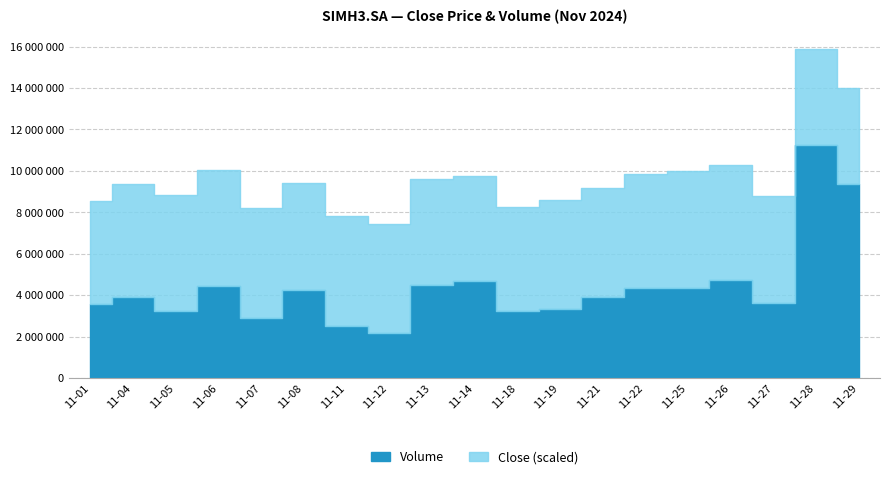

Reading left to right, what are all the values shown in this chart?

Close: 2024-11-01=4.9	2024-11-04=5.4	2024-11-05=5.5	2024-11-06=5.5	2024-11-07=5.2	2024-11-08=5.1	2024-11-11=5.3	2024-11-12=5.2	2024-11-13=5.1	2024-11-14=5.0	2024-11-18=4.9	2024-11-19=5.2	2024-11-21=5.2	2024-11-22=5.4	2024-11-25=5.5	2024-11-26=5.5	2024-11-27=5.1	2024-11-28=4.6	2024-11-29=4.6
Volume: 2024-11-01=3582700.0	2024-11-04=3909400.0	2024-11-05=3253700.0	2024-11-06=4437700.0	2024-11-07=2898500.0	2024-11-08=4246900.0	2024-11-11=2514600.0	2024-11-12=2185100.0	2024-11-13=4480700.0	2024-11-14=4719000.0	2024-11-18=3235100.0	2024-11-19=3367500.0	2024-11-21=3931700.0	2024-11-22=4375800.0	2024-11-25=4374100.0	2024-11-26=4737300.0	2024-11-27=3627300.0	2024-11-28=11249600.0	2024-11-29=9370900.0